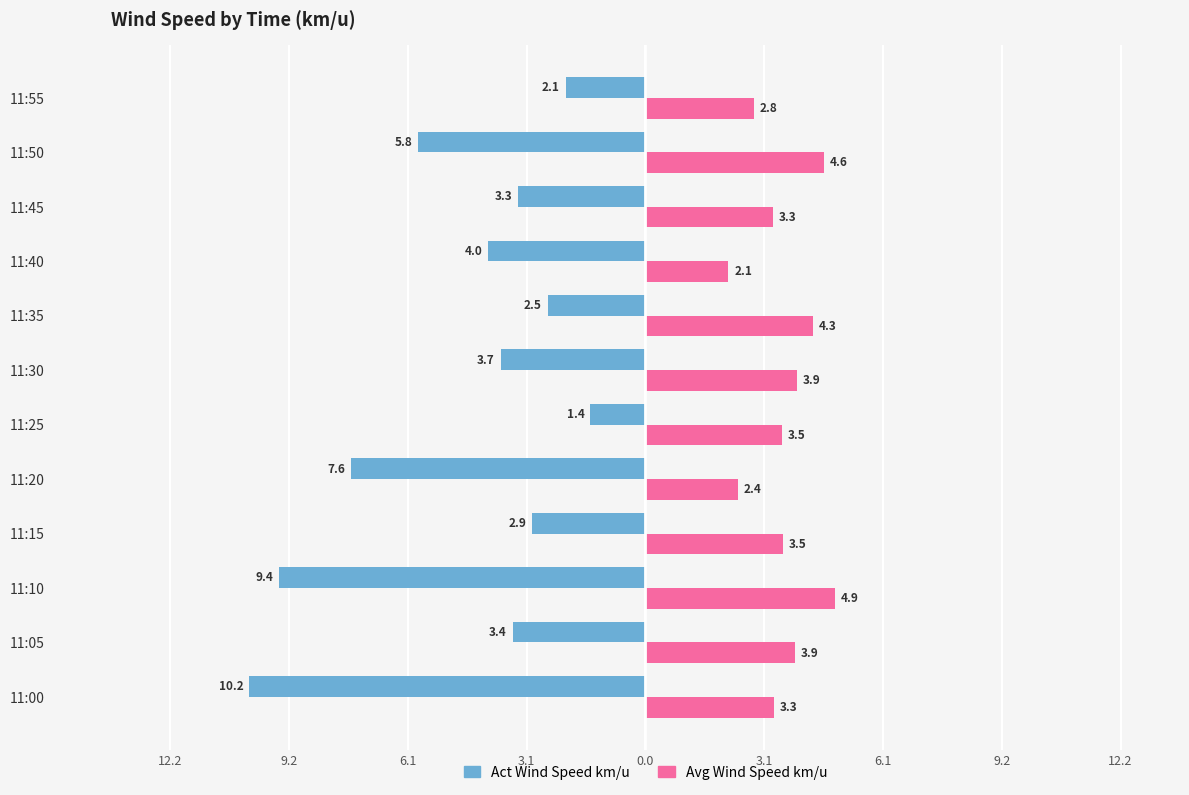

What is the difference between the maximum and minimum values in the Act Wind Speed km/u series?

8.8